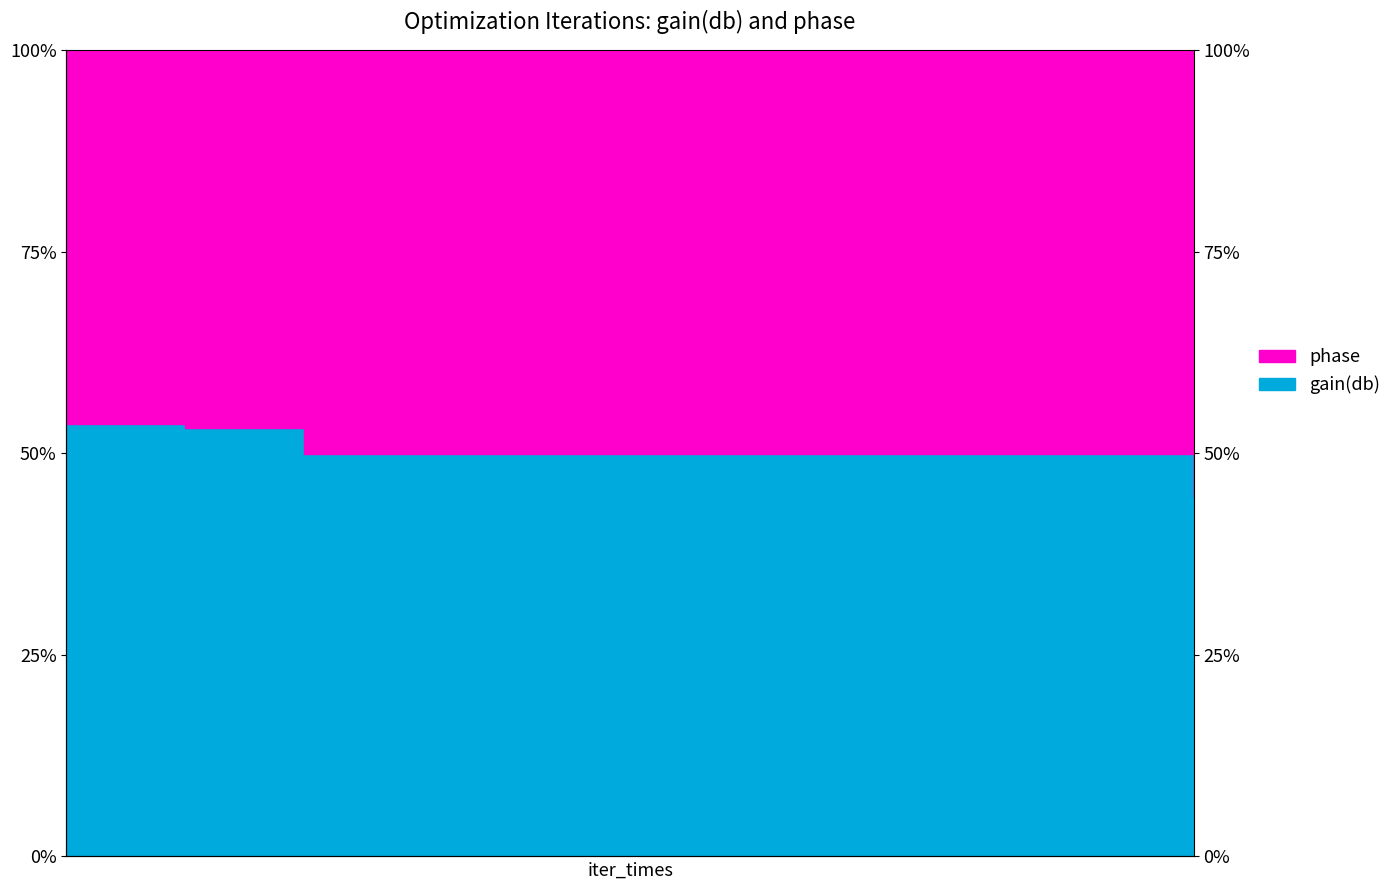

What is the maximum value shown in the chart?

53.6